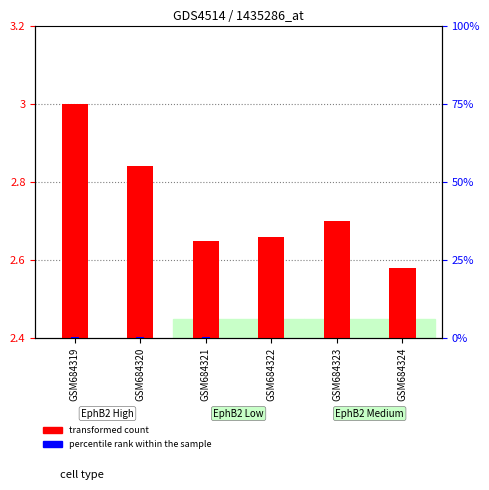

At which category is the sum across all series the highest?

GSM684319